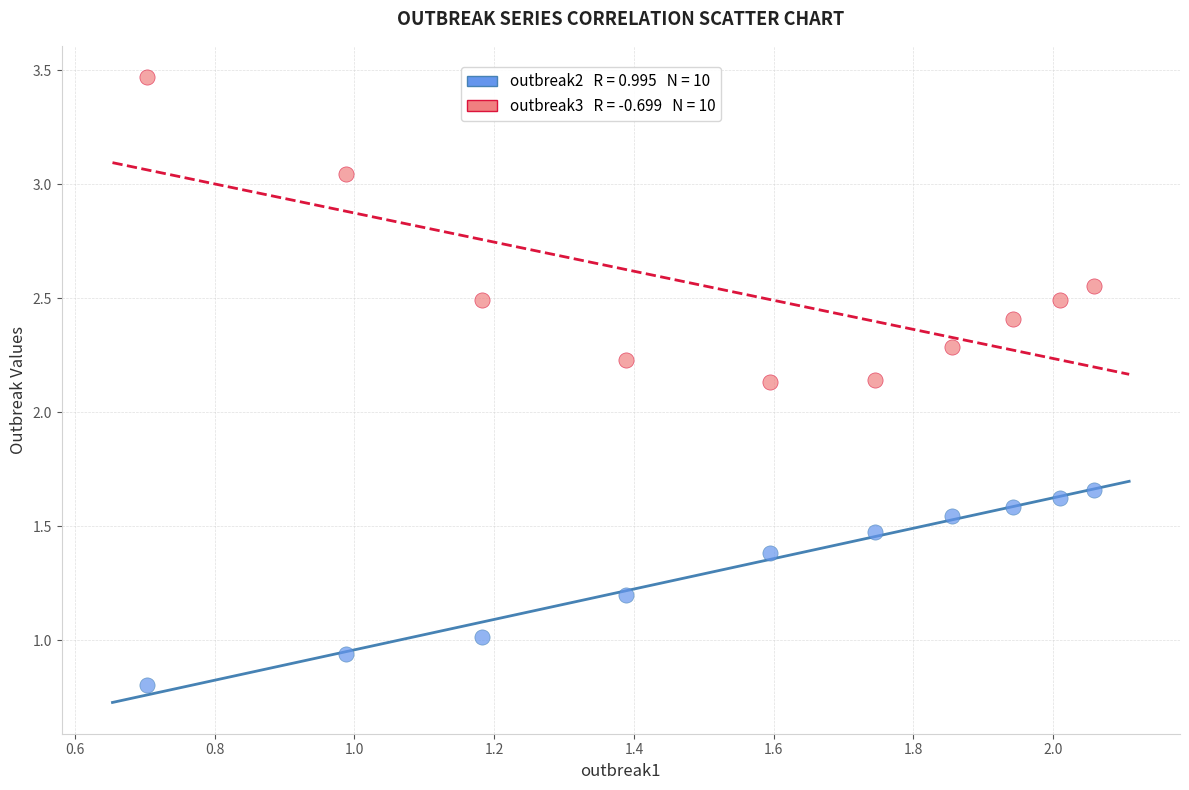

Across all data points, what is the range of Y values (max minus min)?

2.7